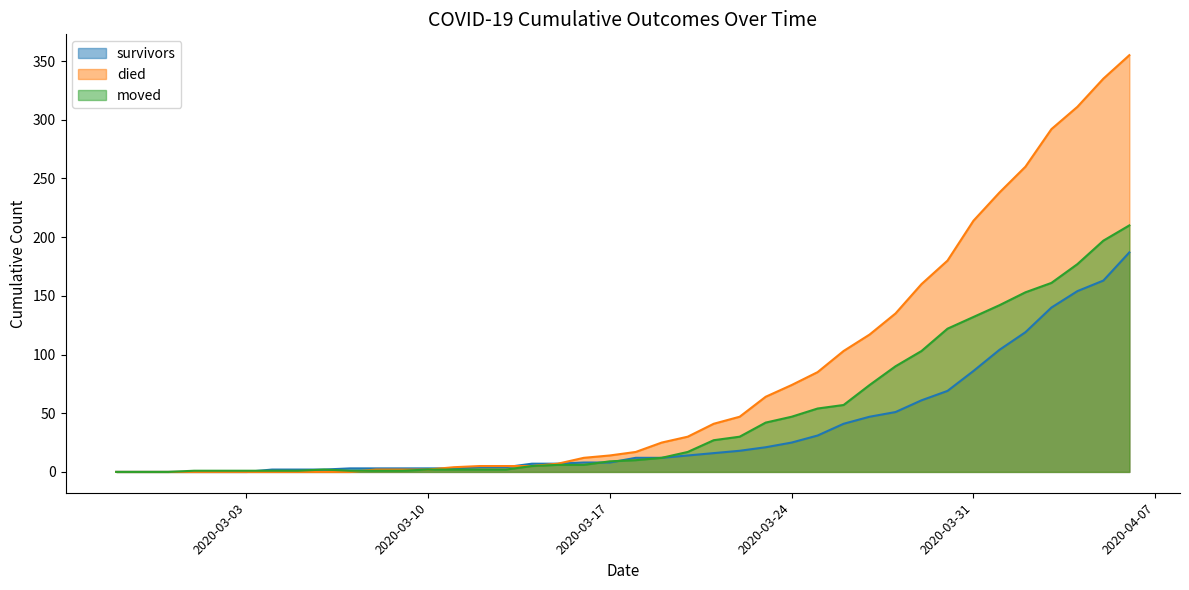

What is the label of the 12th point from the left?

2020-03-09